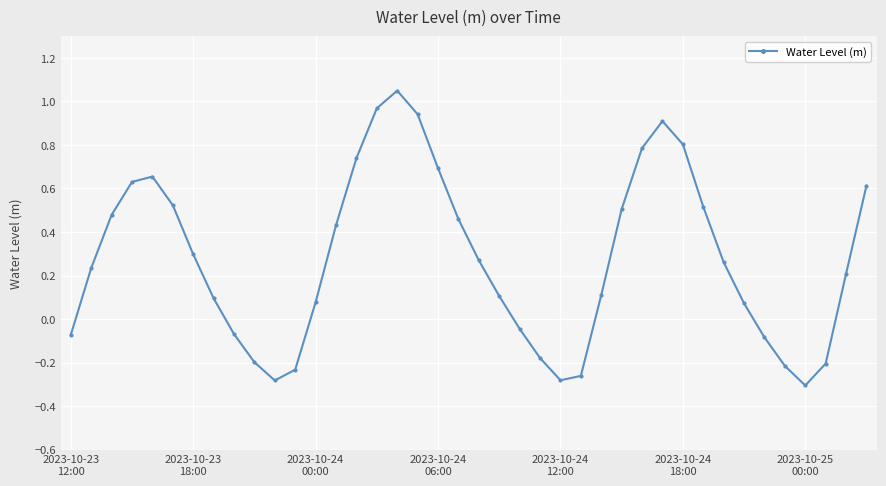

Does the chart have visible grid lines?

Yes